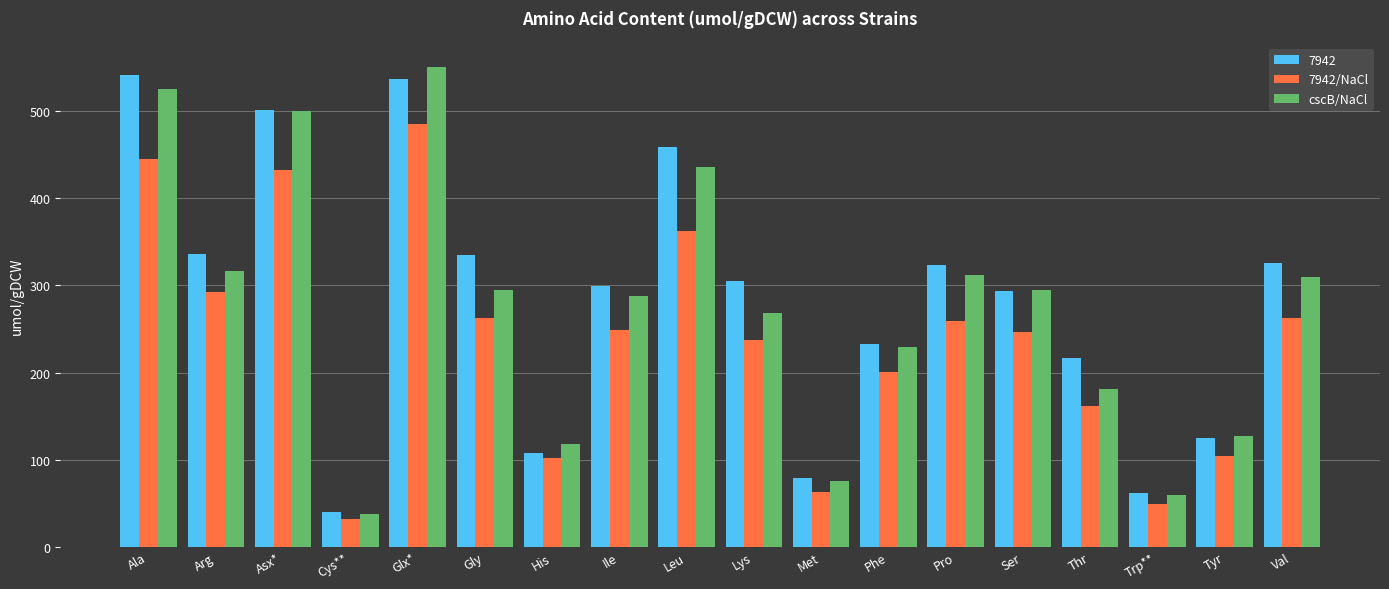

What is the label of the 18th bar from the left?

Val